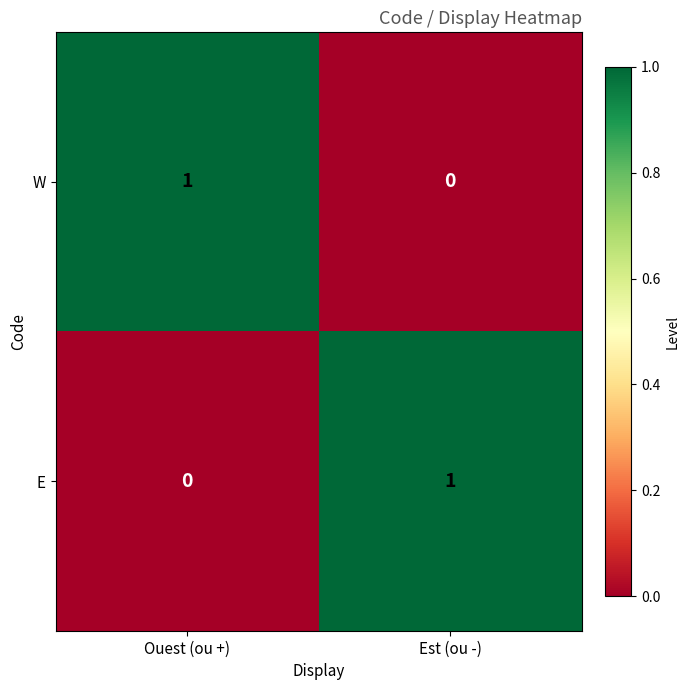

True or false: E has a value of 0 at Est (ou -).

False